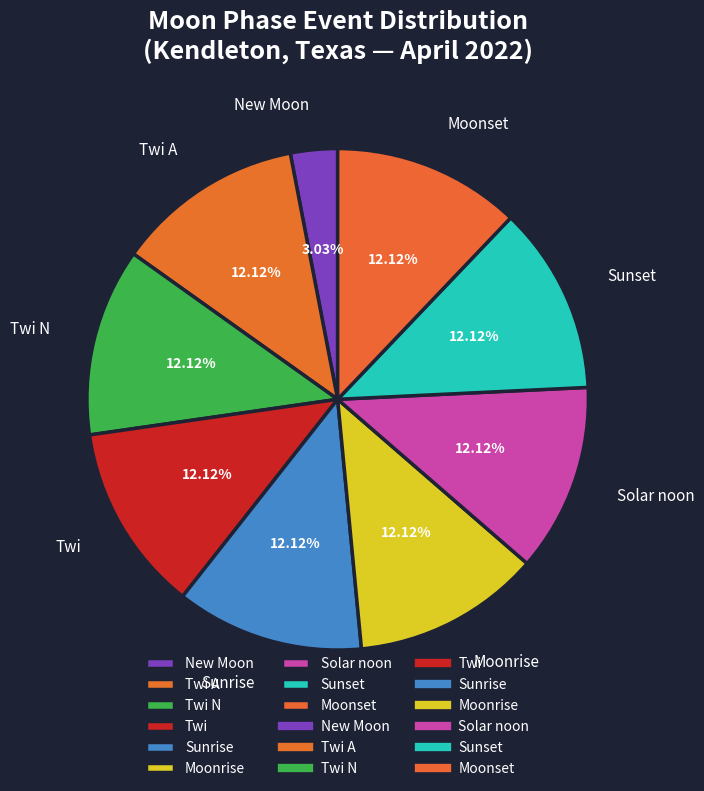

What is the ratio of the value at Moonset to the value at Sunset?

1.0